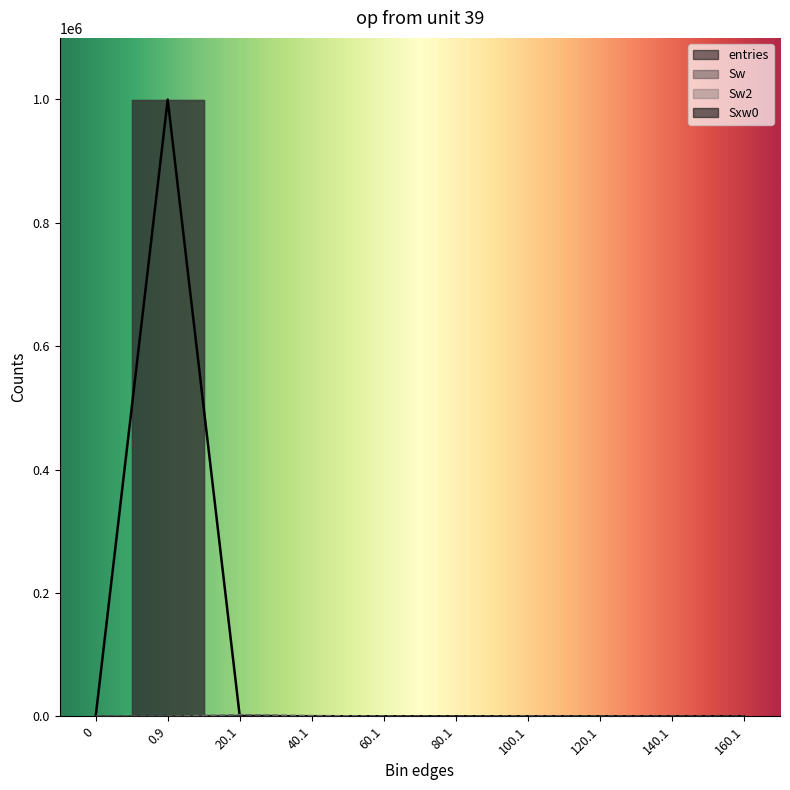

In Sxw0, how many points are higher than both neighbors (excluding endpoints)?

2